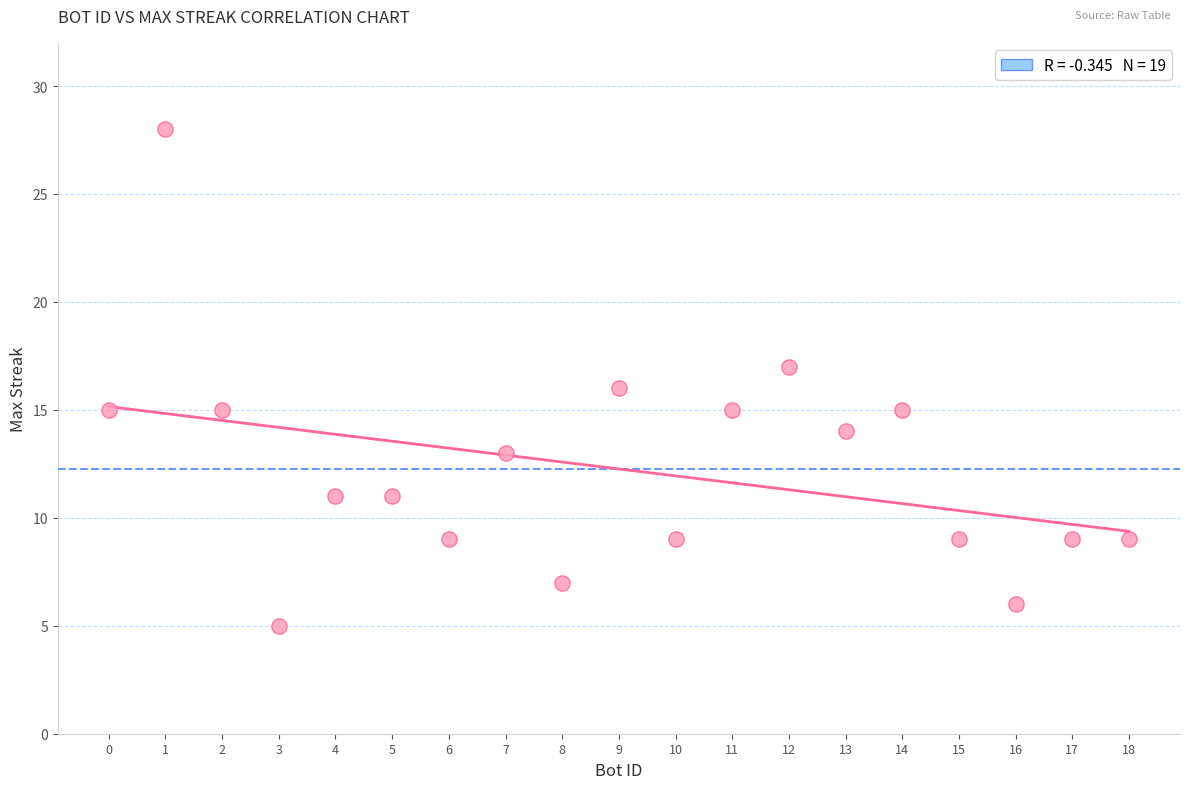

What is the range of X values (max minus min)?

18